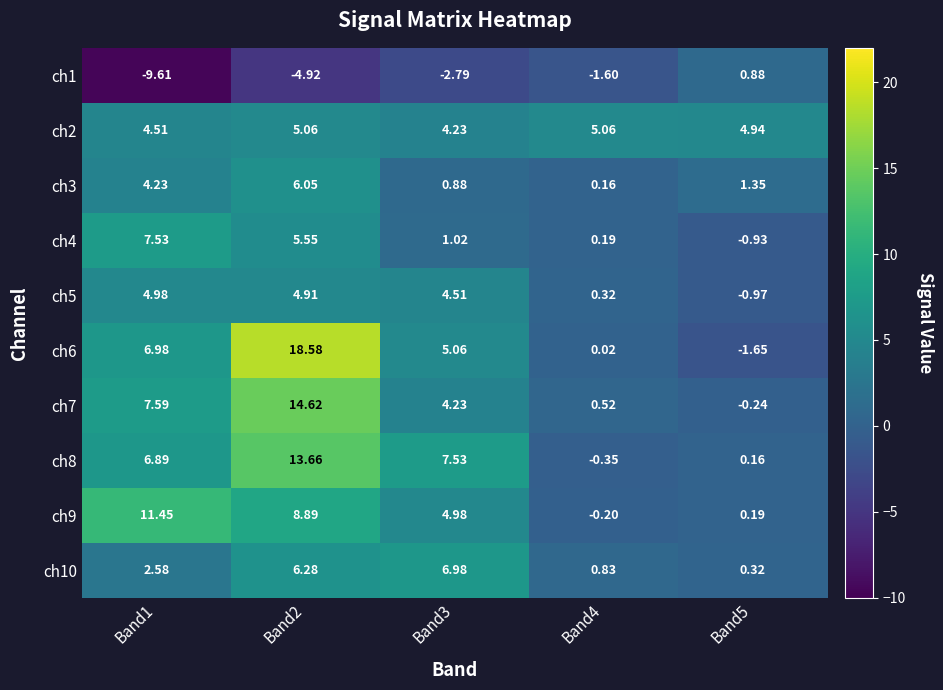

Is the value of ch2 at Band5 greater than the value of ch3 at Band1?

Yes